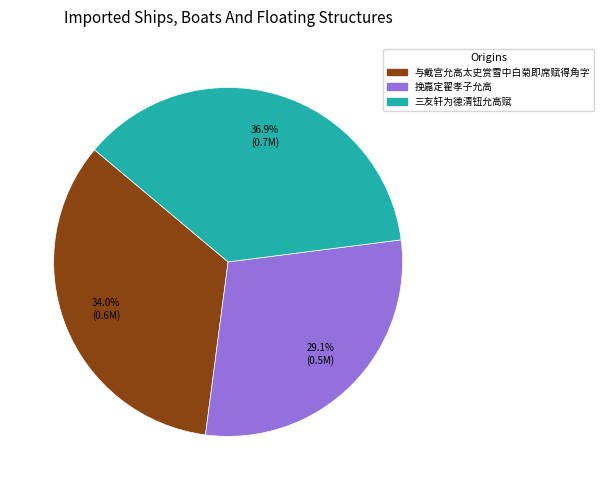

Count the number of slices in the pie.

3